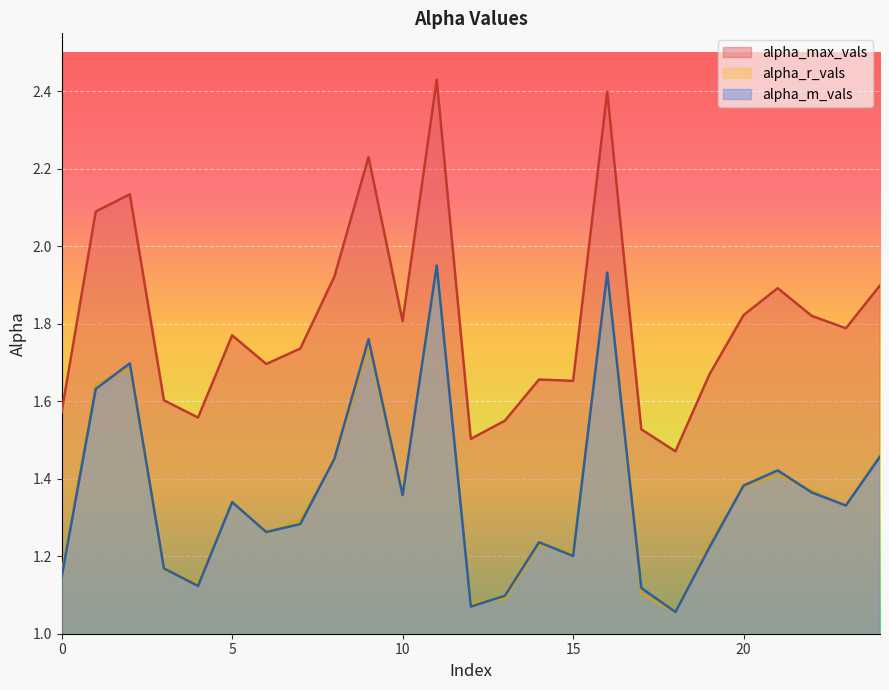

What is the difference between the alpha_m_vals values at 14 and 18?

0.2